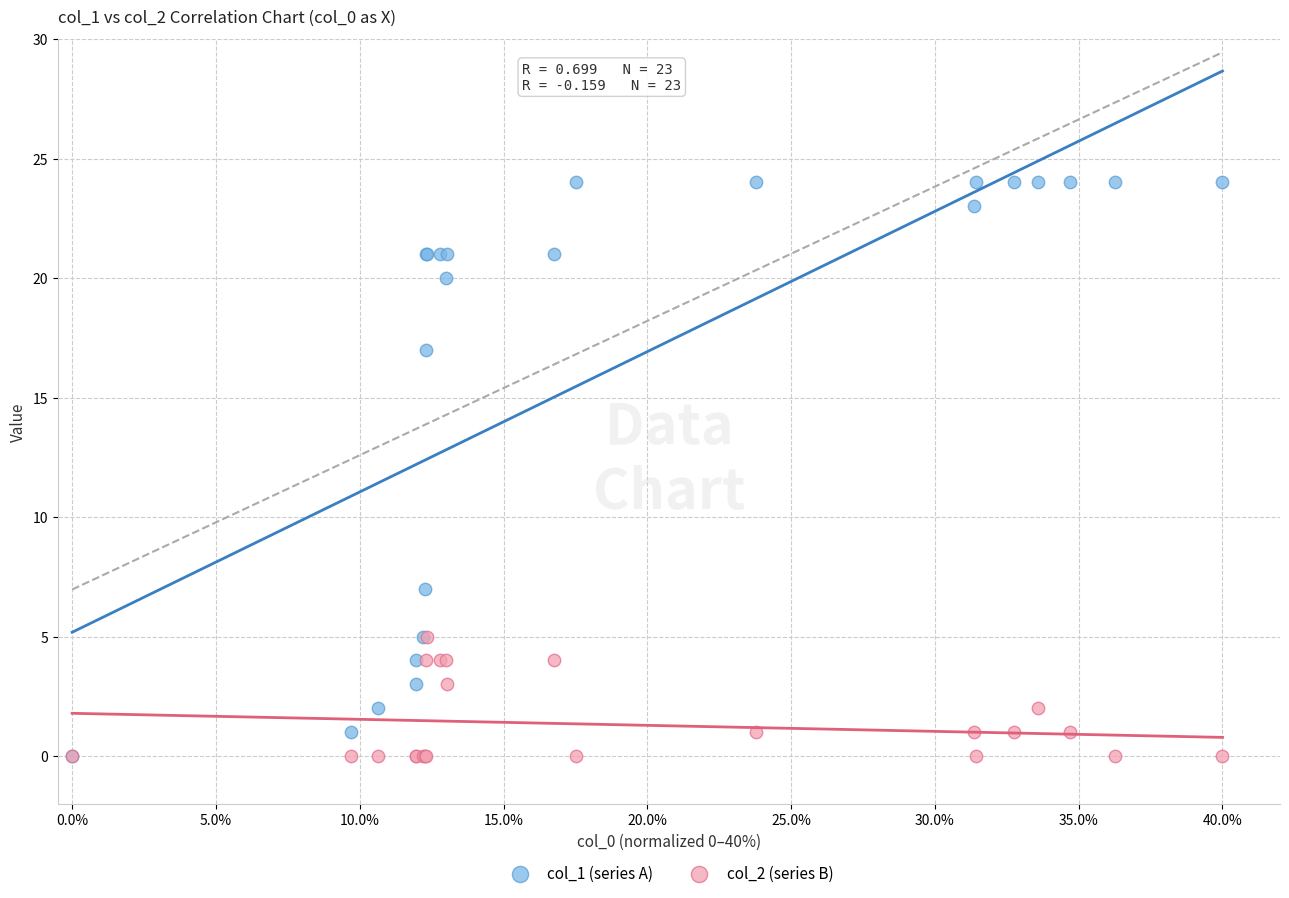

What are all the series names shown in the legend?

col_1 (series A), col_2 (series B)